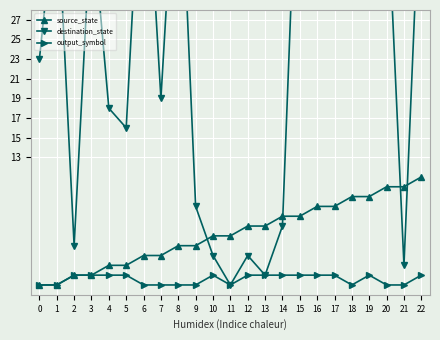

Rank the series at 7 from lowest to highest value.

output_symbol, source_state, destination_state